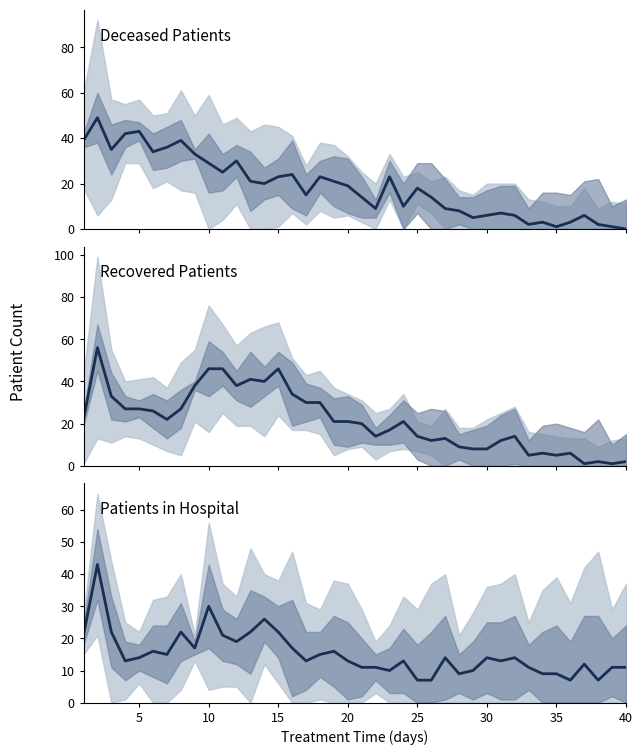

At which category does the chart reach its minimum across all series?

40